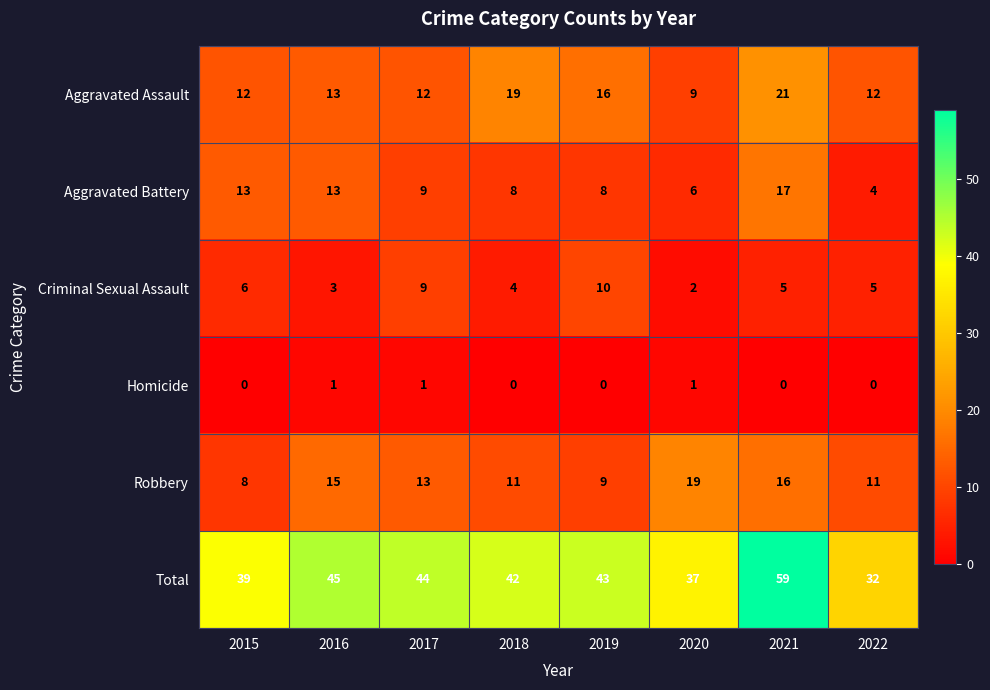

Between 2016 and 2019, which series saw the biggest shift?

Criminal Sexual Assault